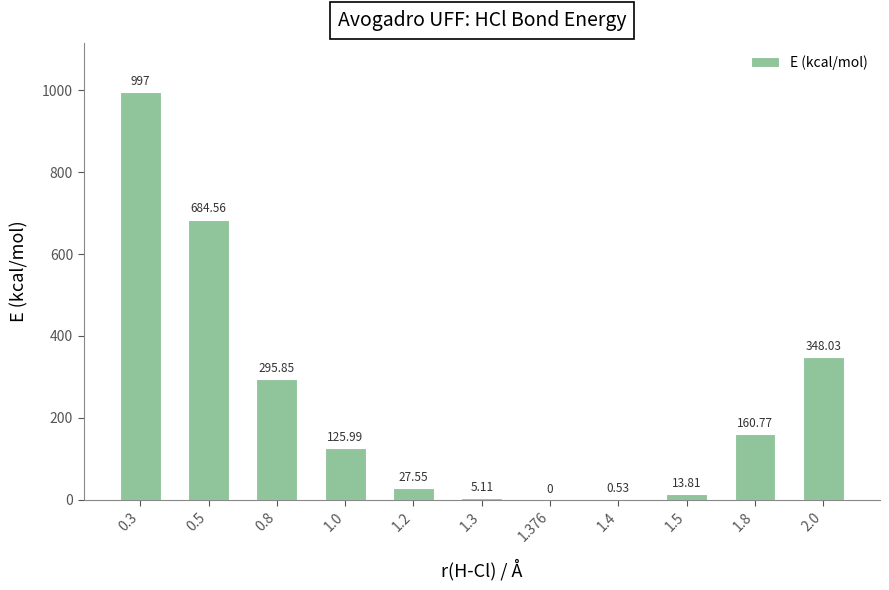

Count the number of categories in the chart.

11